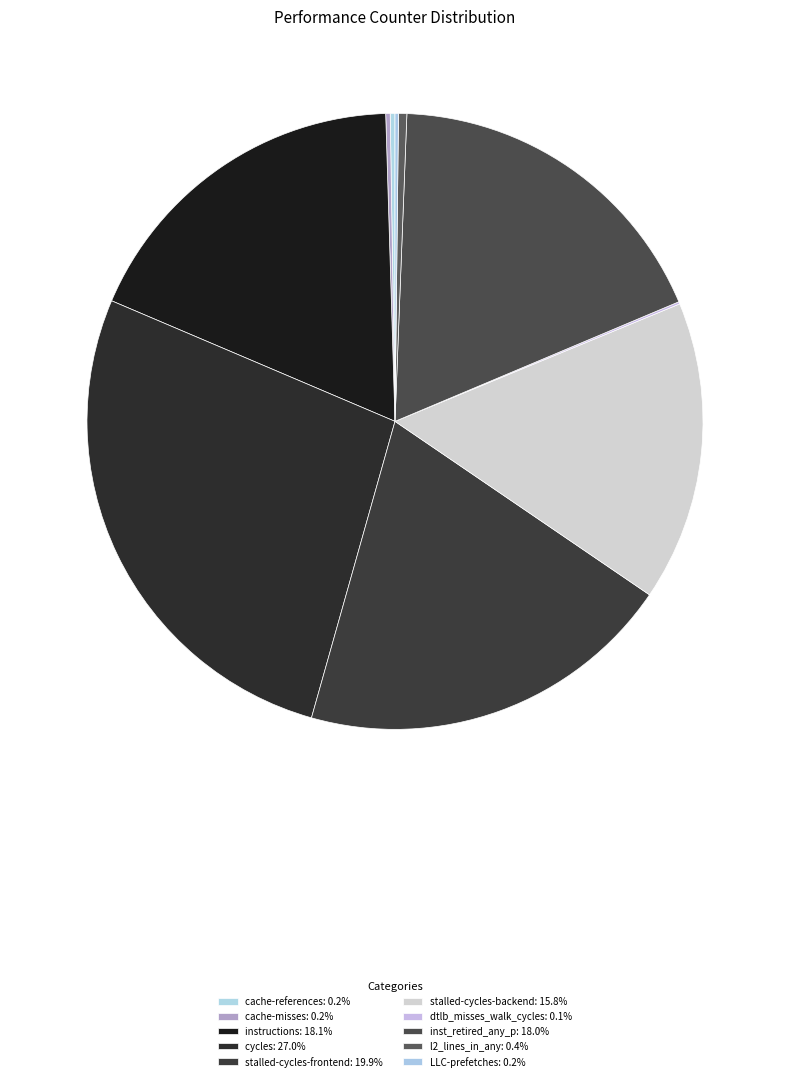

What is the change in value from instructions to stalled-cycles-backend?

-4214685935